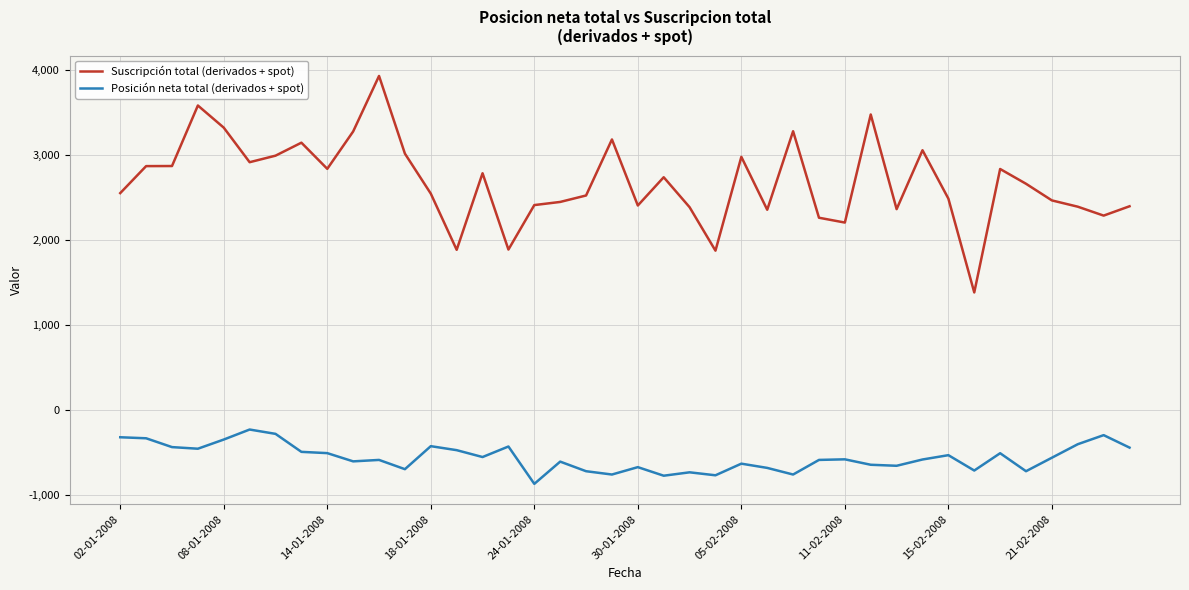

Which series has the largest total across all categories?

Suscripción total (derivados + spot)